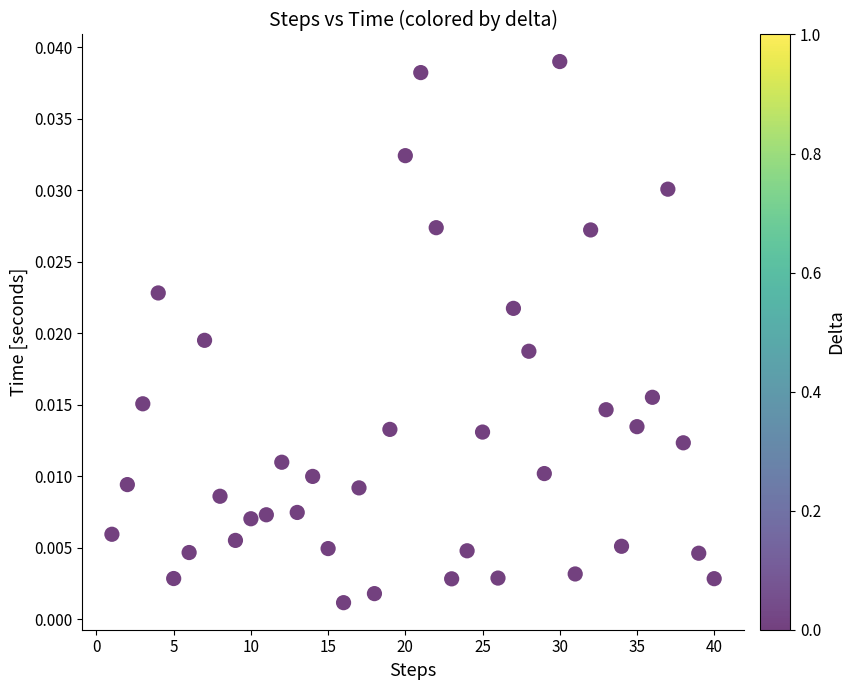

What is the range of X values (max minus min)?

39.0